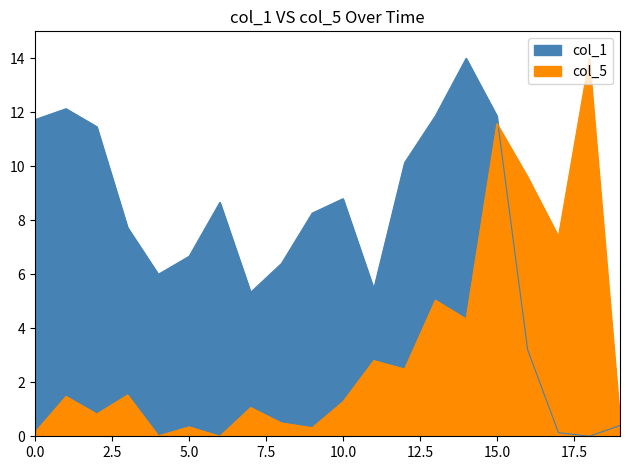

Reading left to right, what are all the values shown in this chart?

col_1: 11.7	12.1	11.5	7.7	6.0	6.7	8.7	5.3	6.4	8.3	8.8	5.5	10.1	11.9	14.0	11.9	3.2	0.1	0.0	0.4
col_5: 0.2	1.5	0.8	1.5	0.0	0.3	0.0	1.1	0.5	0.3	1.3	2.8	2.5	5.0	4.3	11.6	9.6	7.4	14.0	0.6